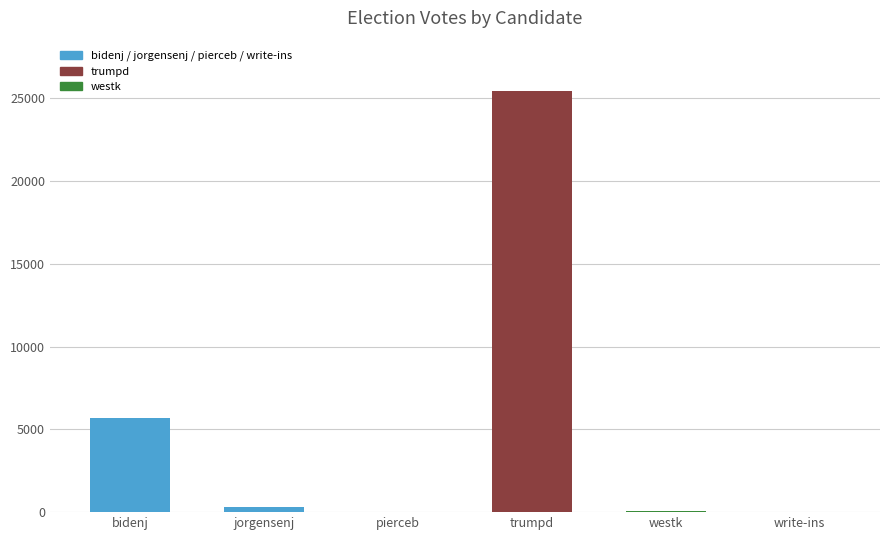

What is the maximum value shown in the chart?

25442